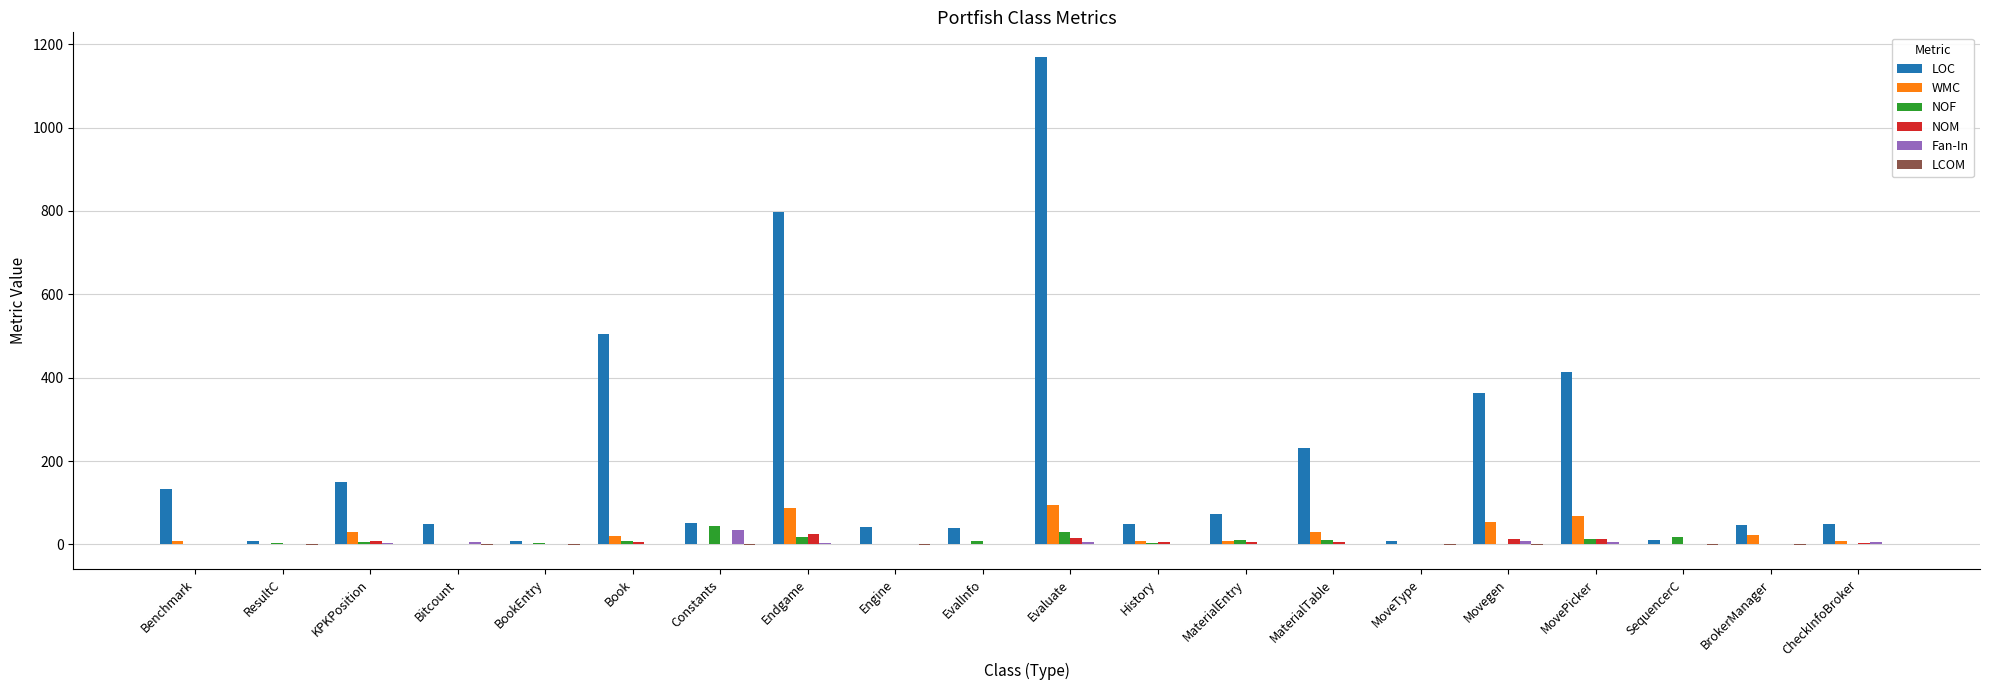

What is the sum of all LOC values?

4199.0